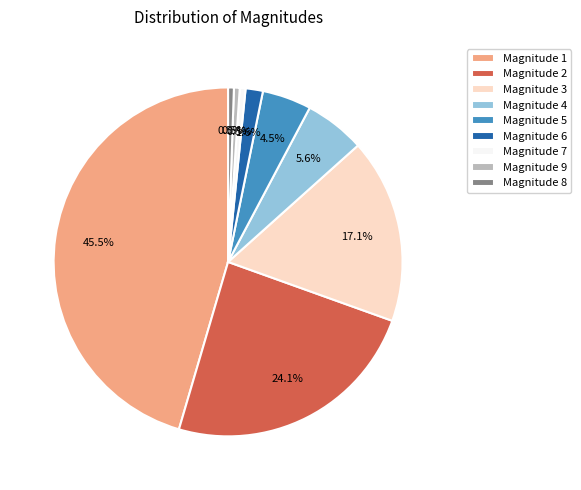

Does Magnitude 2 represent more than half of the total?

No